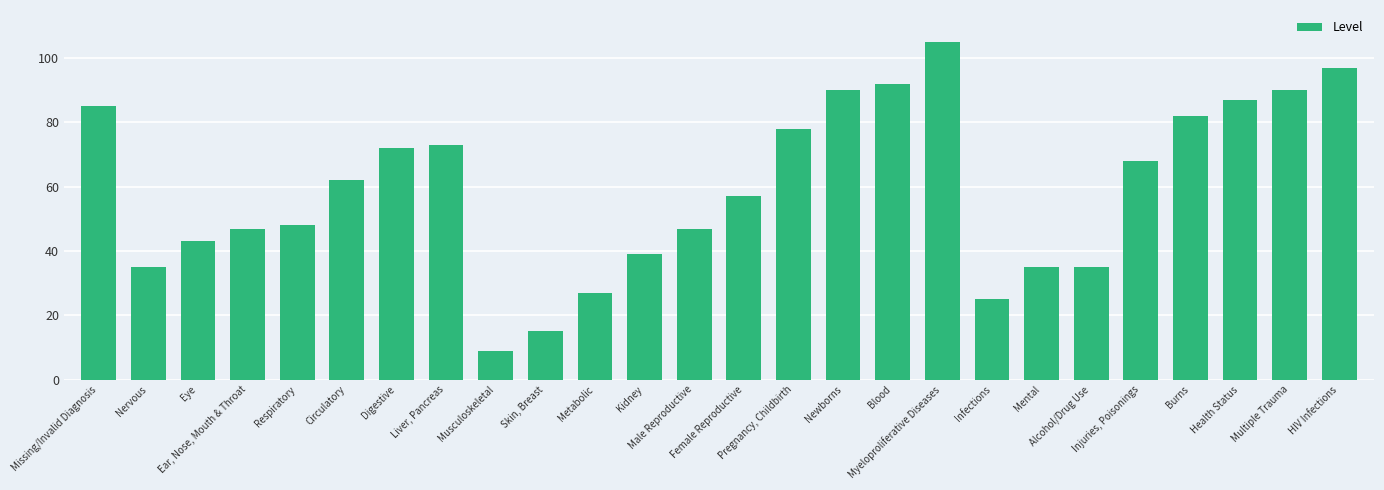

The value at Digestive is 72. True or false?

True